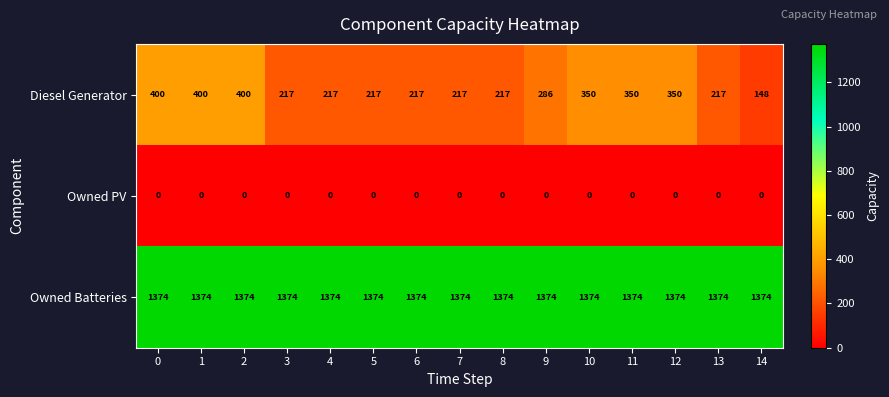

What is the spread (max minus min) of values at 5?

1374